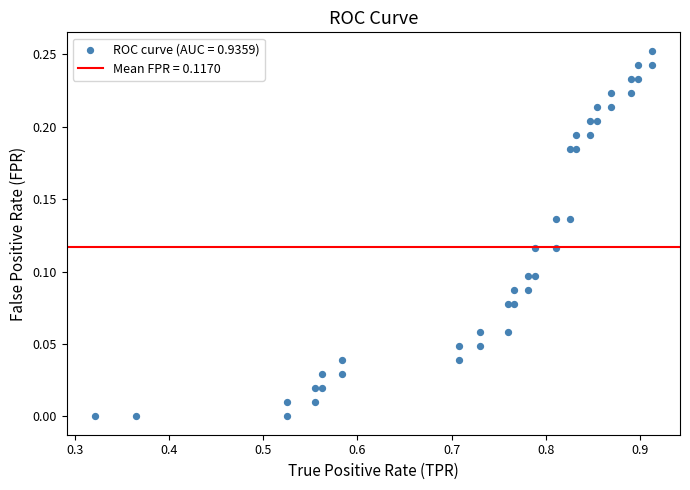

What is the range of X values (max minus min)?

0.6